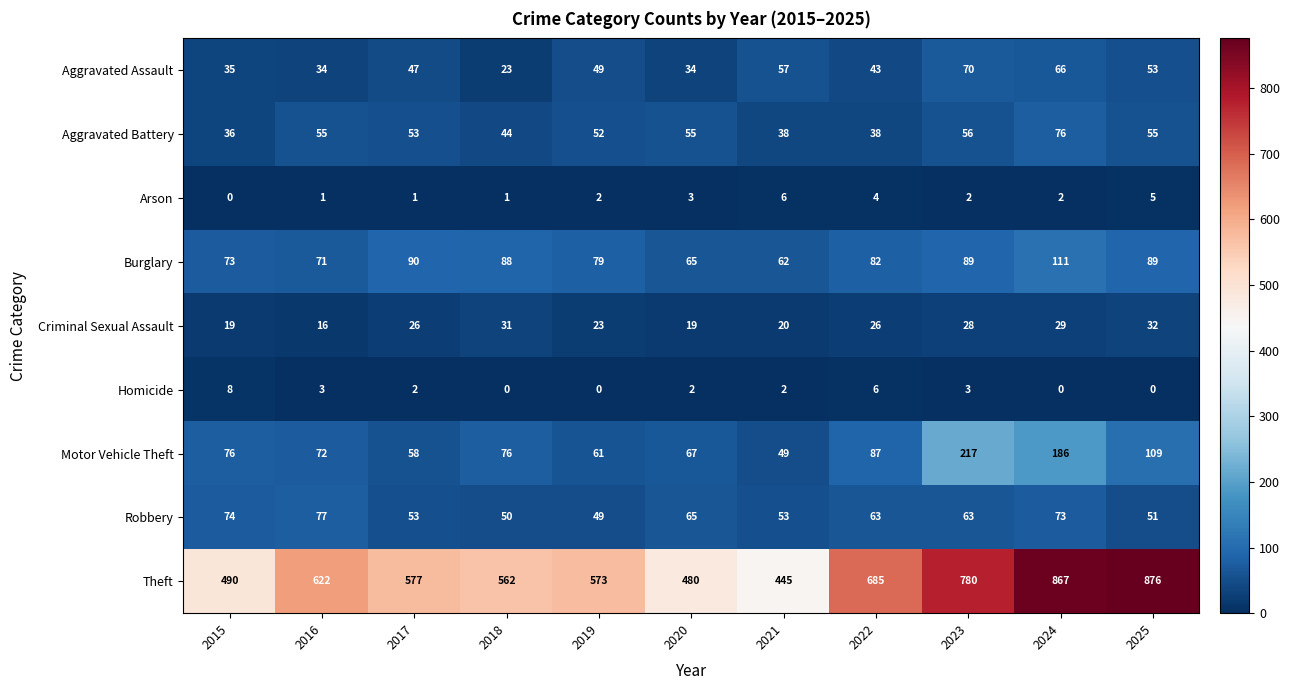

The value of Theft at 2019 is 573. True or false?

True